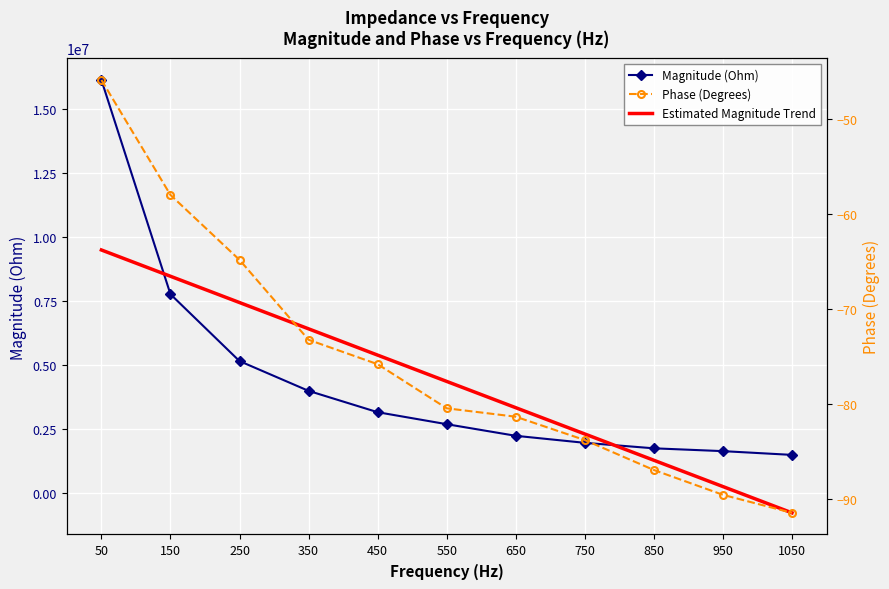

What is the minimum value shown in the chart?

-775492.0